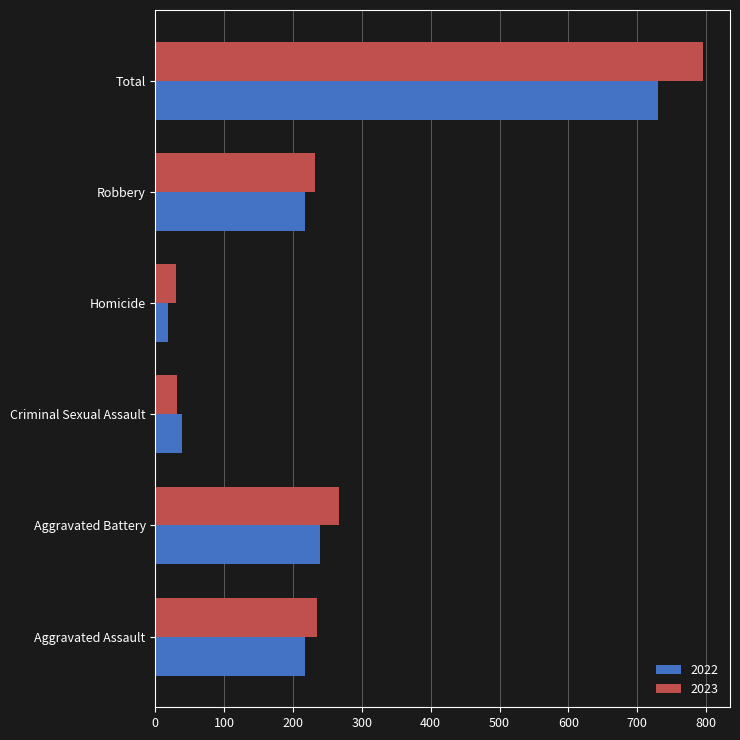

What is the maximum value shown in the chart?

795